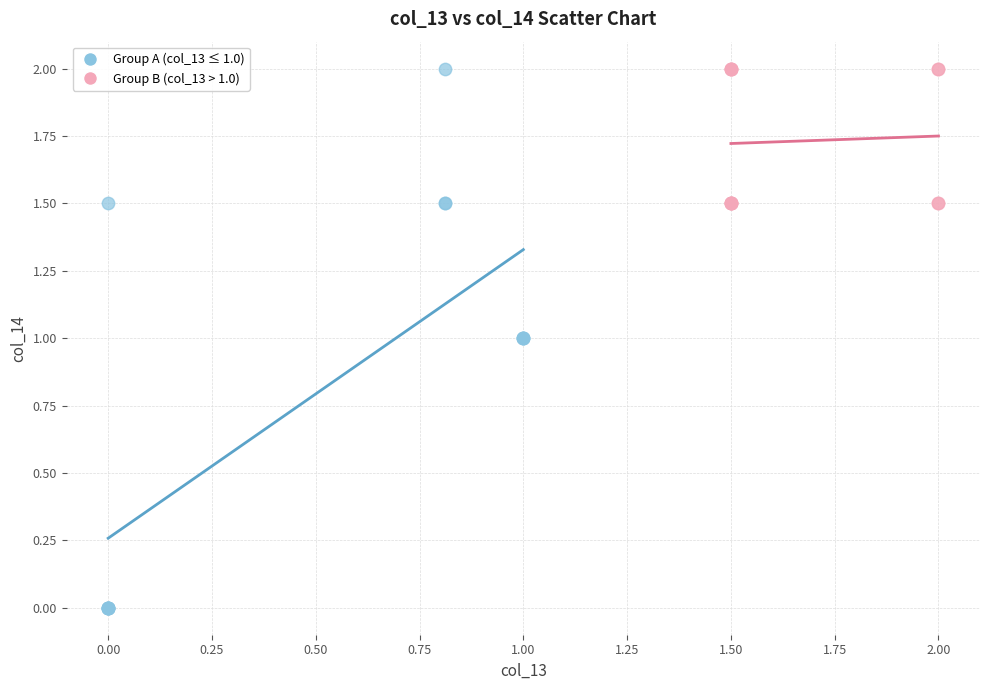

Which series has the largest Y range (max minus min)?

Group A (col_13 ≤ 1.0)